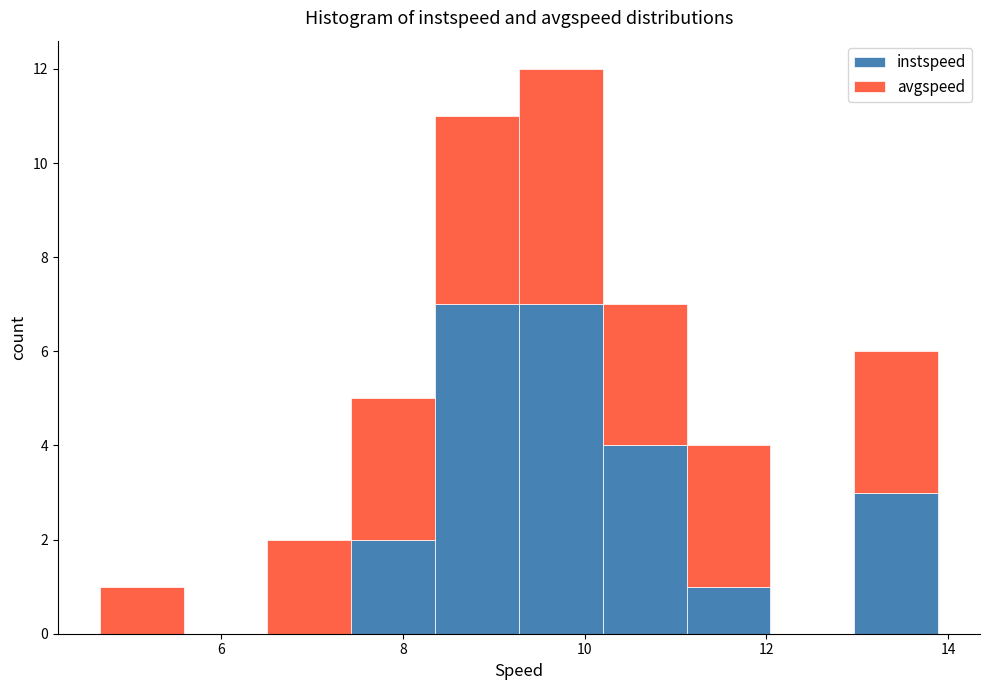

Reading left to right, list every stacked bar in this chart as the range it spans on the x-axis followed by its total height. Neither the bar edges nor the heights are printed on the chart, so give them approximately, as read against the axes.

4.6 to 5.6: 1
5.6 to 6.6: 0
6.6 to 7.4: 2
7.4 to 8.4: 5
8.4 to 9.2: 11
9.2 to 10.2: 12
10.2 to 11.2: 7
11.2 to 12.0: 4
12.0 to 13.0: 0
13.0 to 13.8: 6